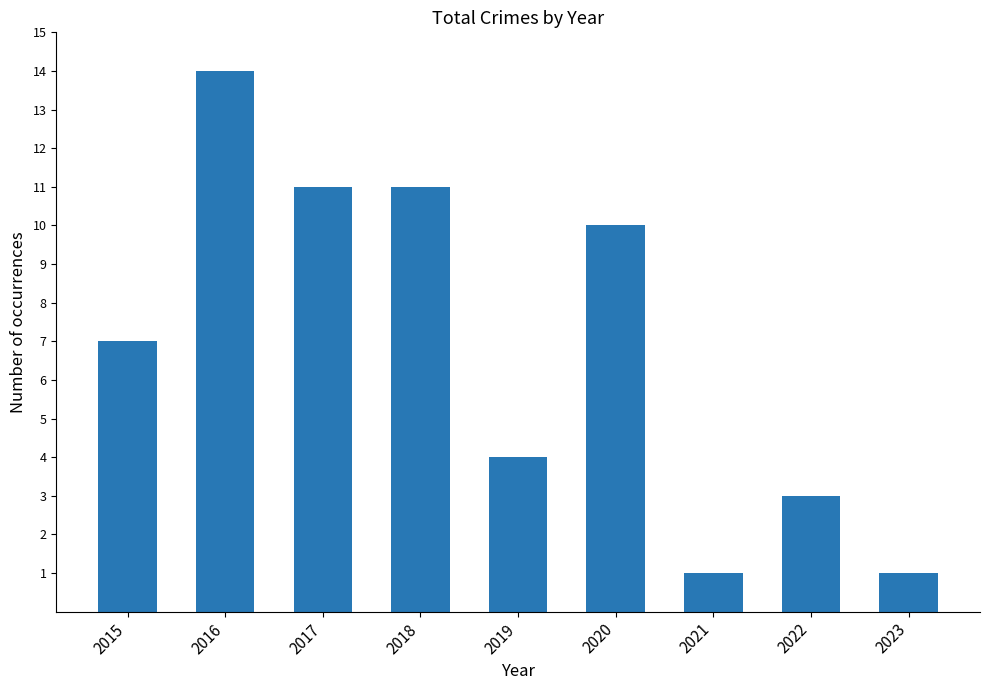

What value does the data have at 2020, to the nearest 5?

10